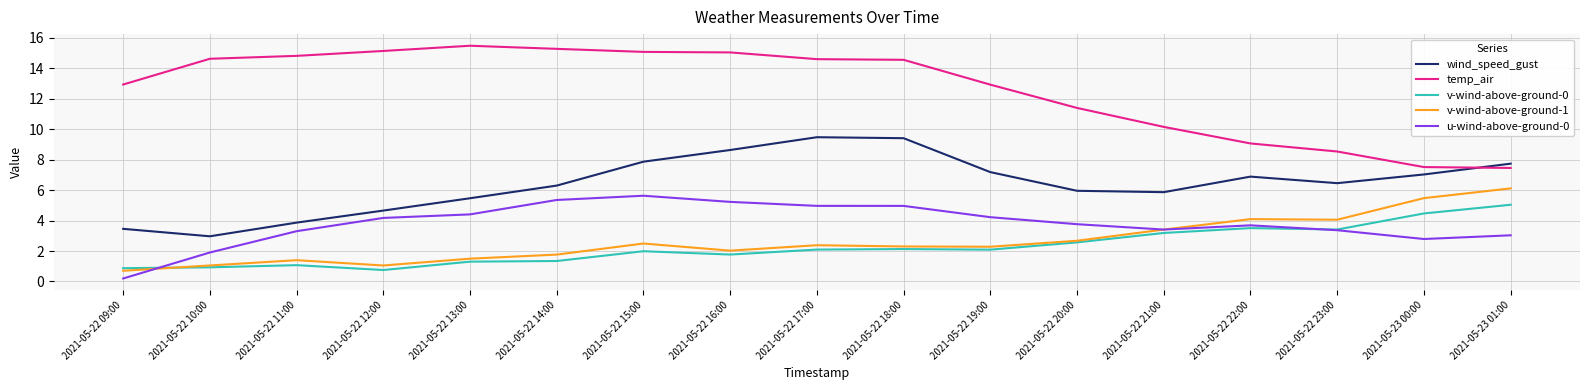

Between 2021-05-22 14:00 and 2021-05-22 19:00, which series saw the biggest shift?

temp_air